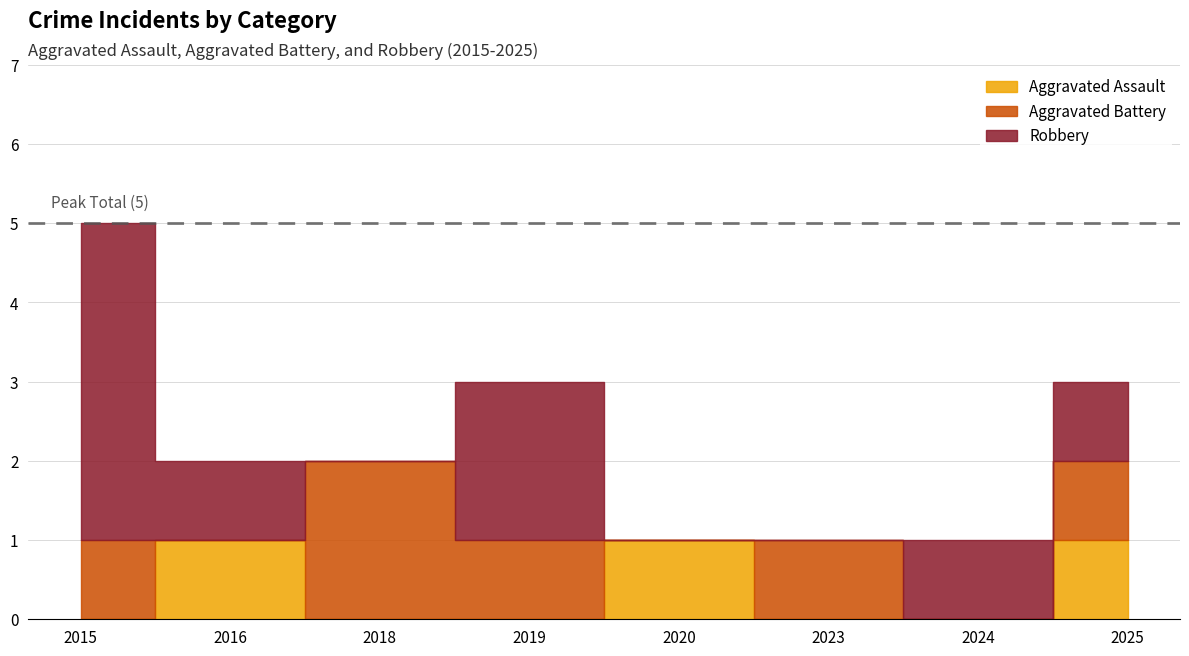

What is the total value across all series at 2025?

3